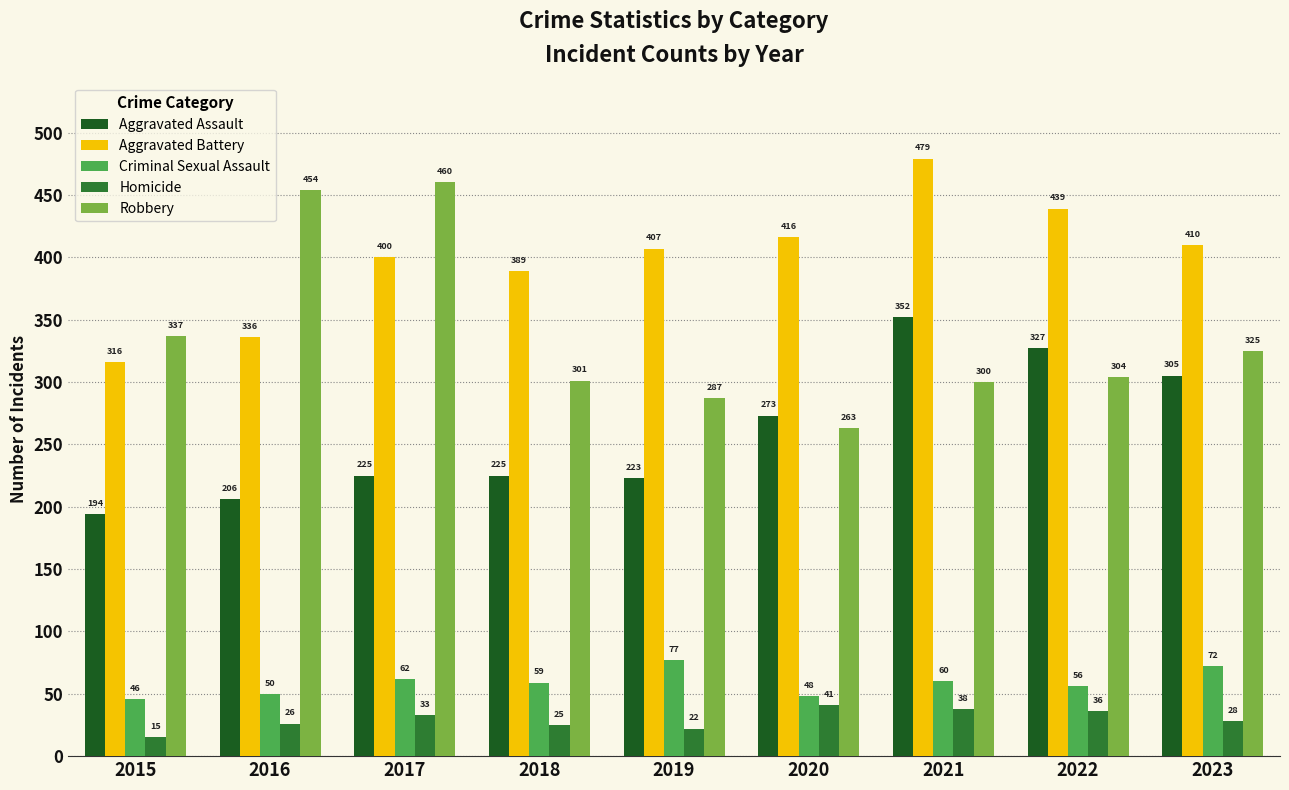

Which series has the widest spread of values?

Robbery